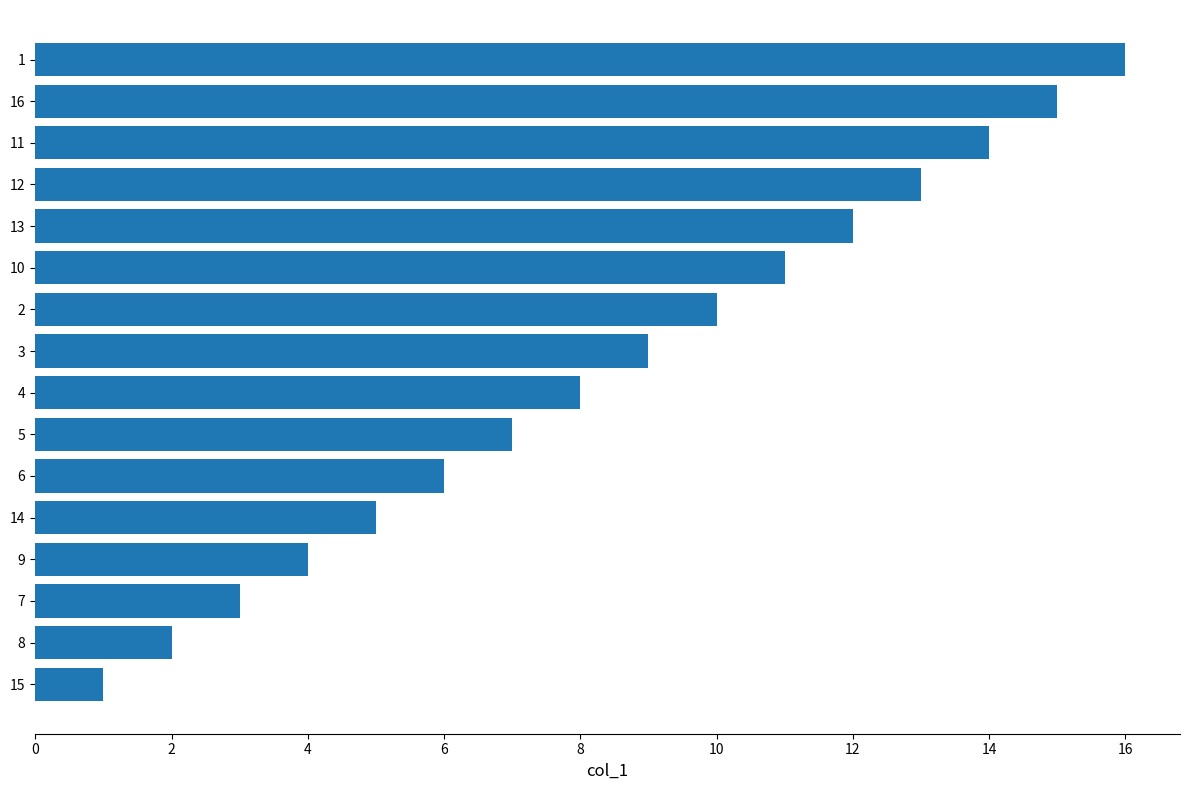

List the labels in order of value, largest first.

1, 16, 11, 12, 13, 10, 2, 3, 4, 5, 6, 14, 9, 7, 8, 15